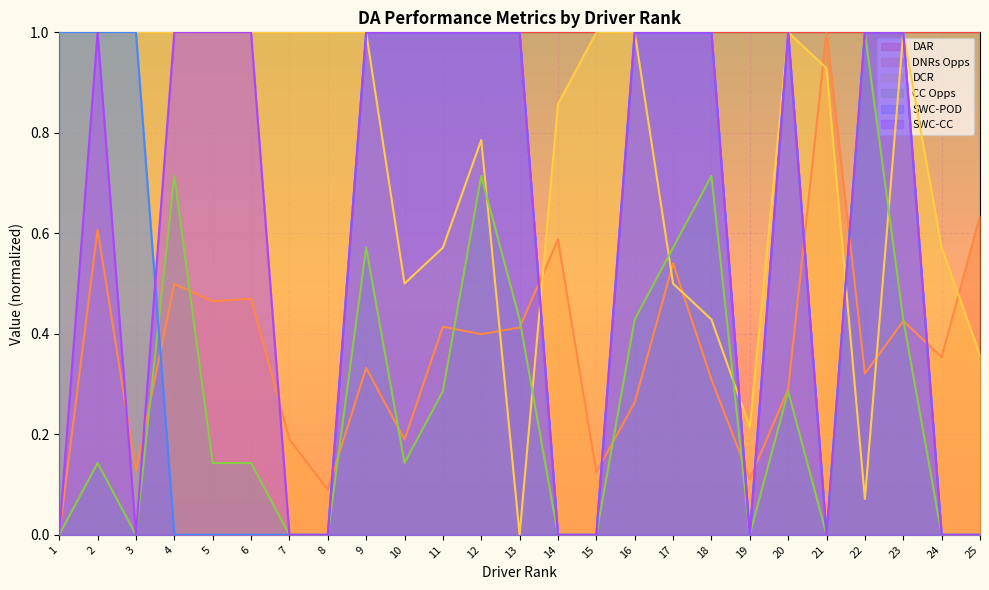

What is the difference between the second highest and second lowest values in the DNRs Opps series?

0.5